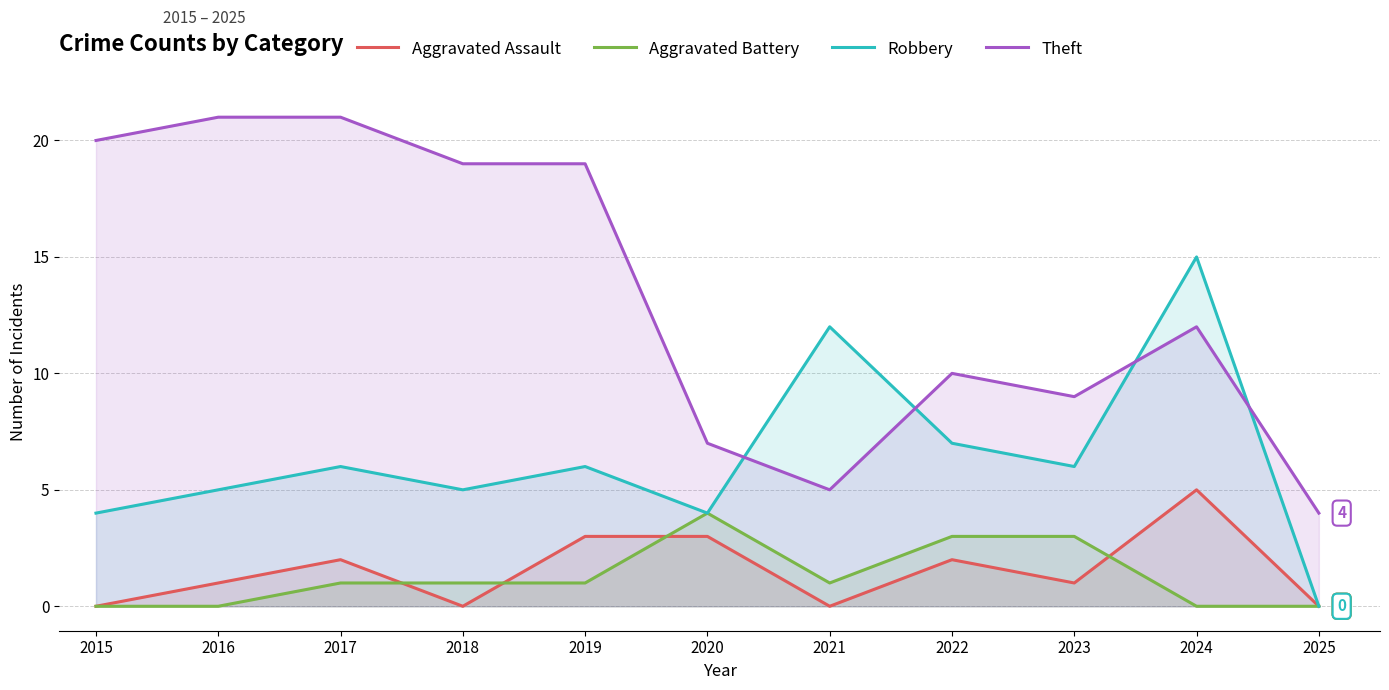

How many interior local valleys does the Theft series have?

2